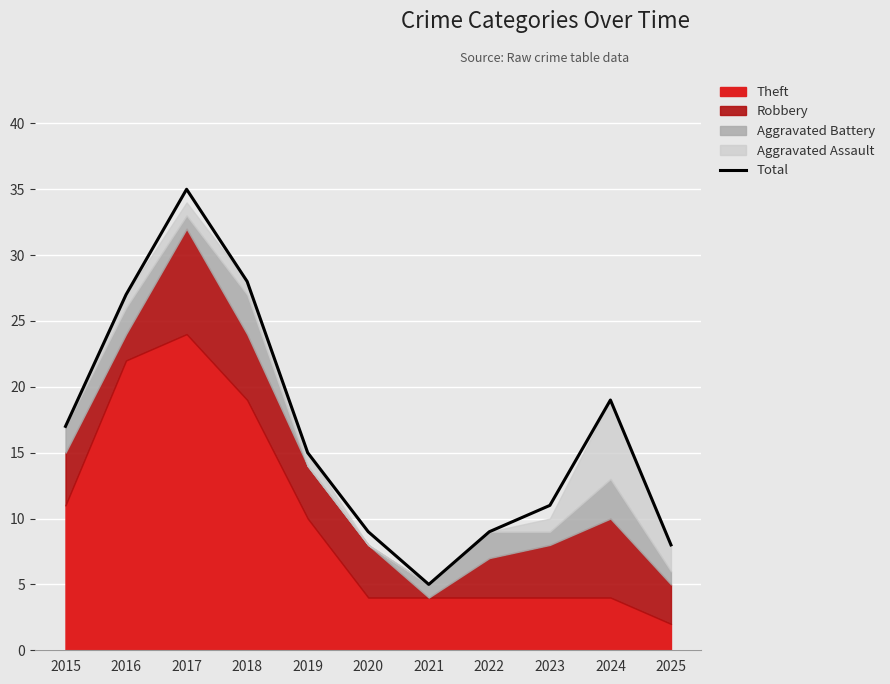

The chart shows a value of 17 at 2016. True or false?

False